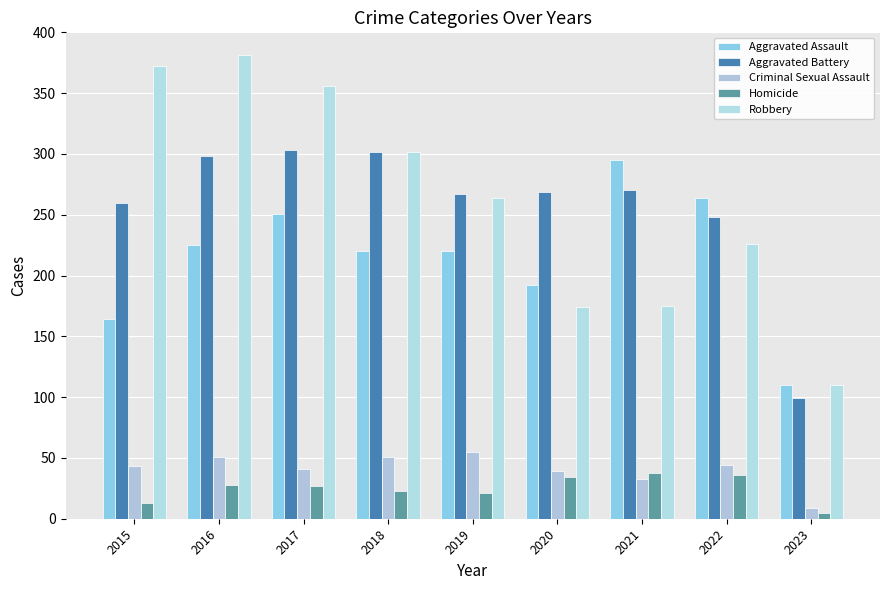

What is the spread (max minus min) of values at 2016?

353